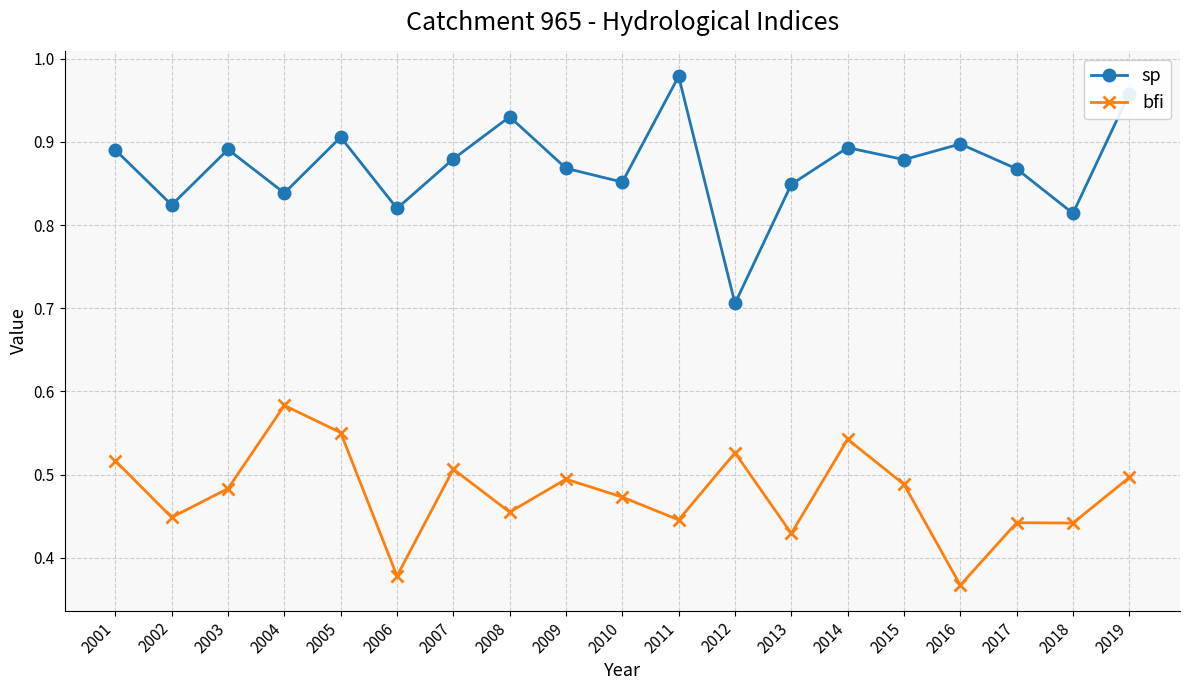

Is it true that bfi equals 0.5 at 2009?

True